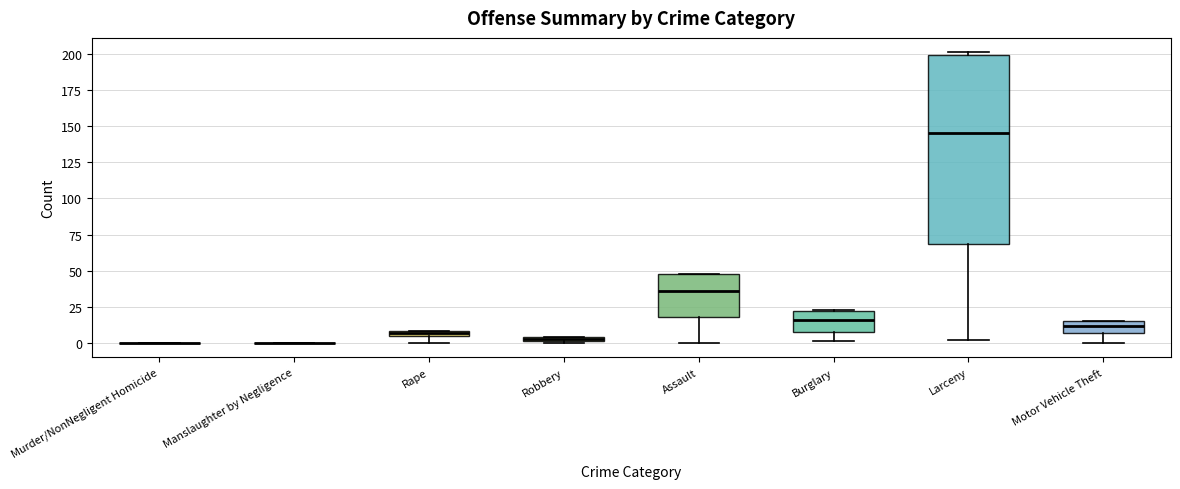

Comparing the boxes themselves (not the whiskers), which one is the tallest?

Larceny